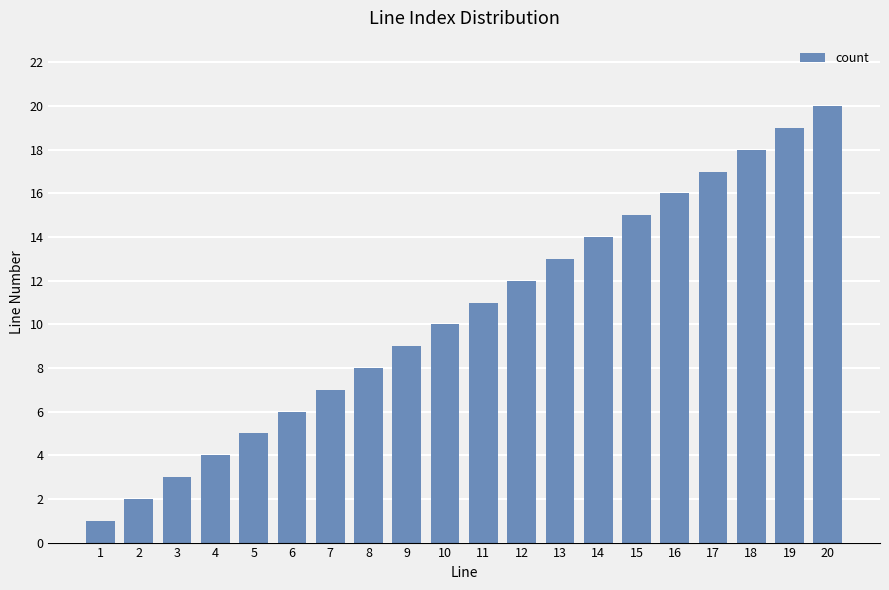

What is the sum of all values?

210